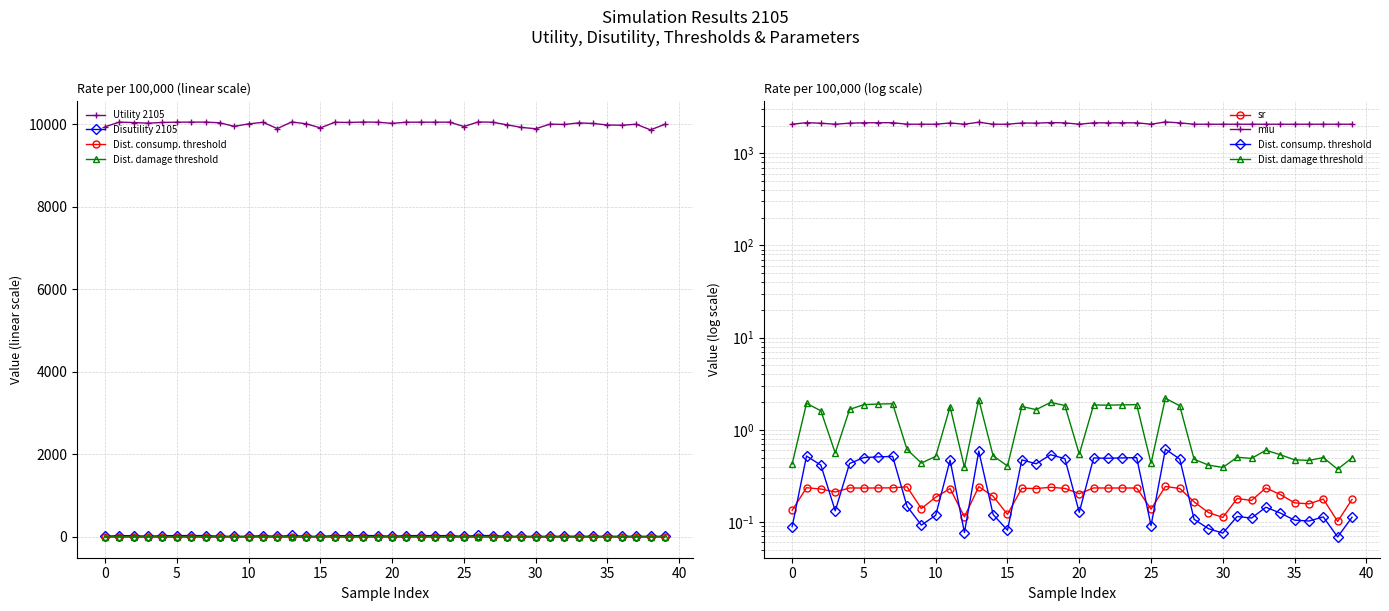

What is the average value of the miu series?

2099.3